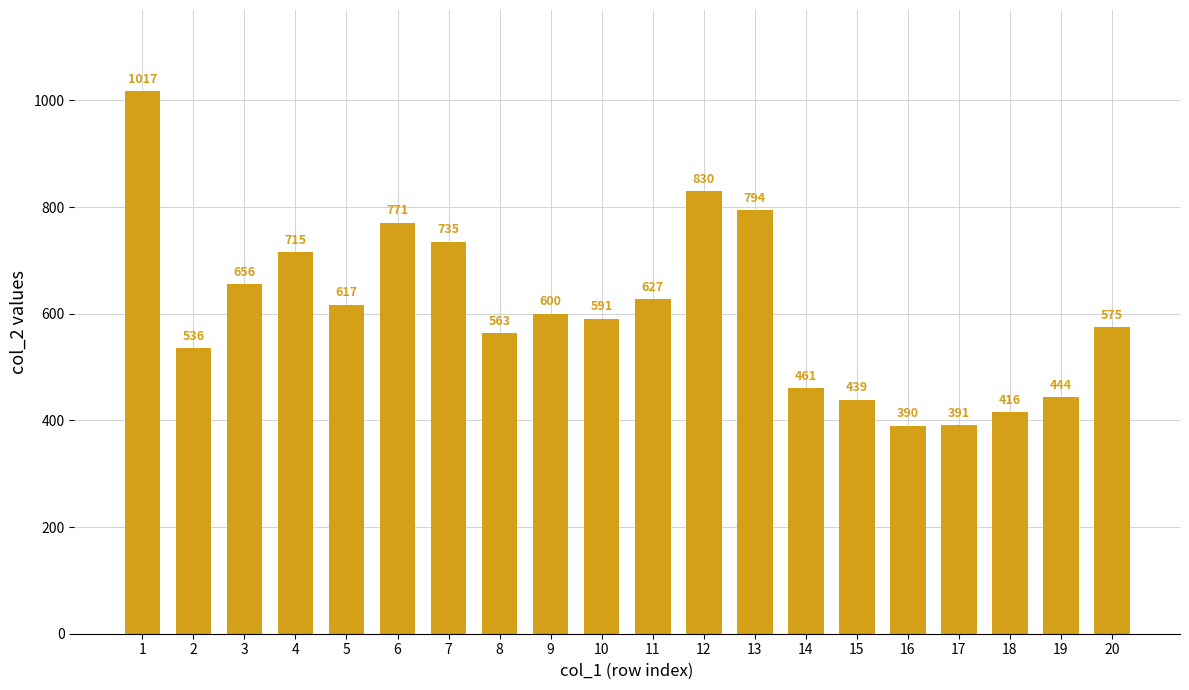

What is the value of the 8th bar from the left?

563